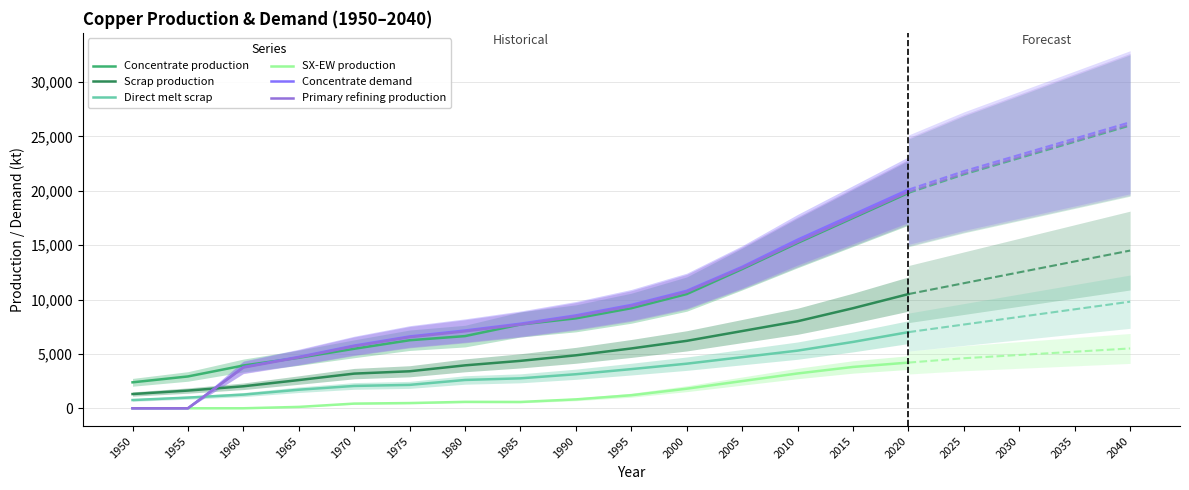

How many data points in Scrap production are less than 4360?

7